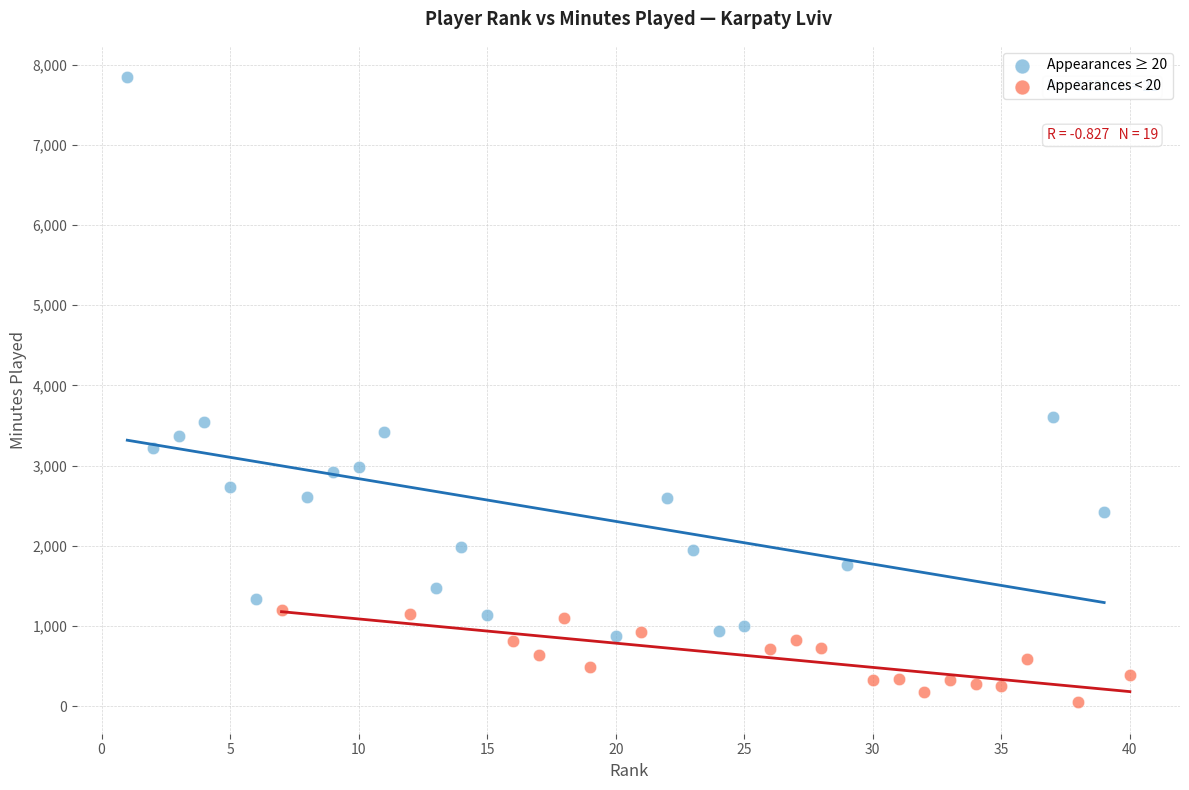

Which series contains the lowest Y value?

Appearances < 20